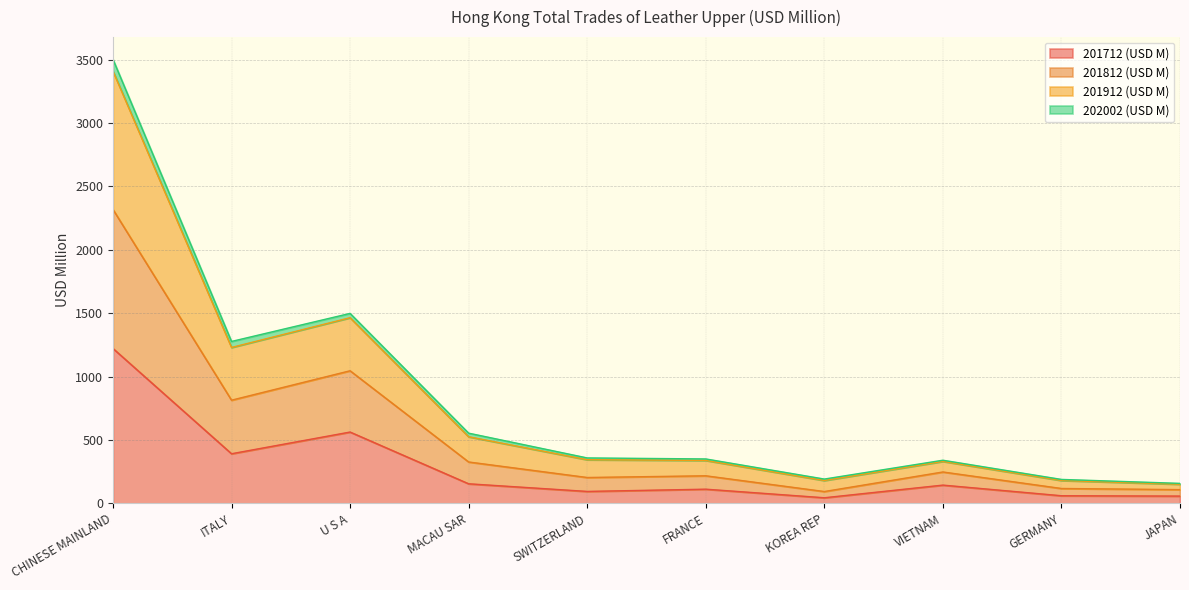

Which category has the lowest value in the 201912 (USD M) series?

JAPAN